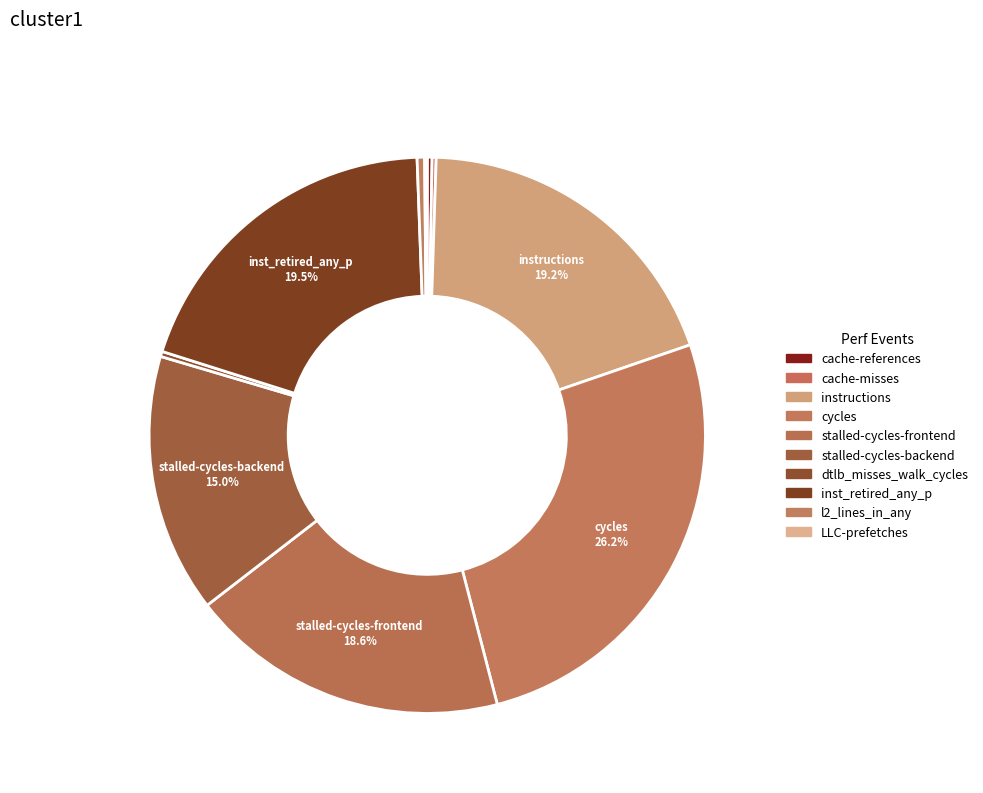

What is the change in value from stalled-cycles-frontend to dtlb_misses_walk_cycles?

-40318142961